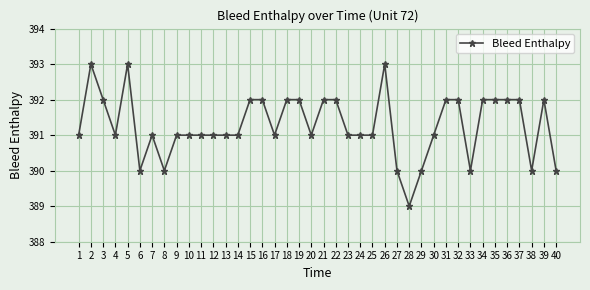

What value does the data have at 32?

392